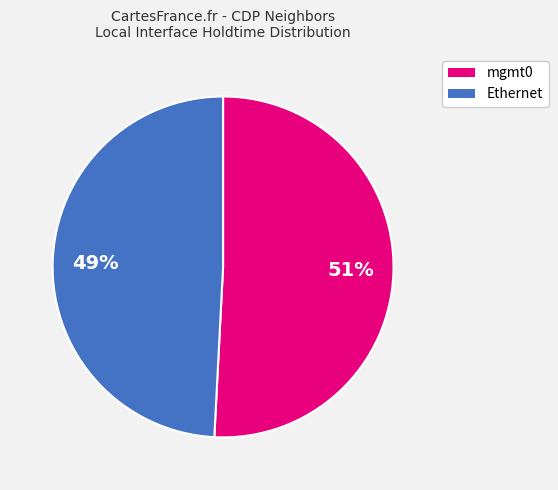

Is there a majority slice in this chart?

Yes